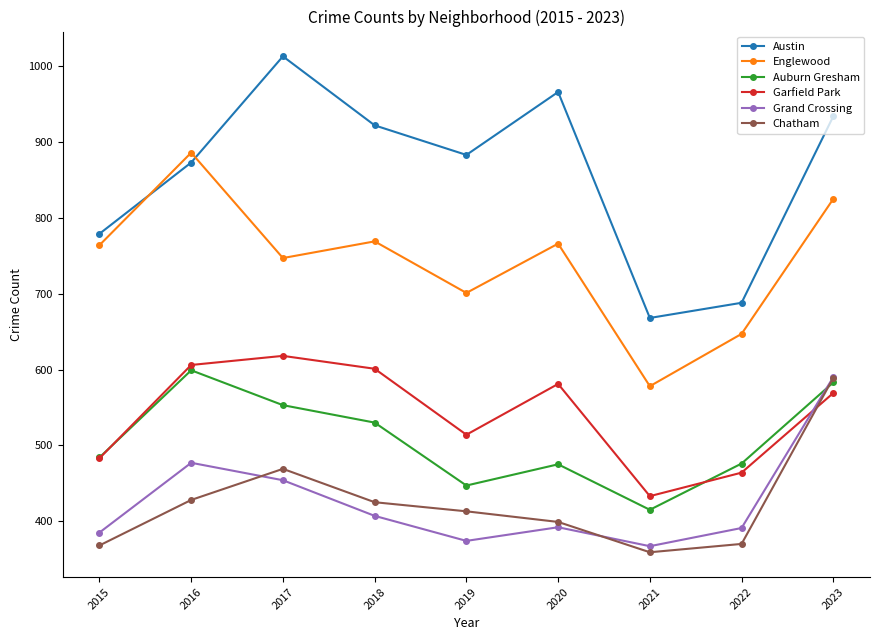

True or false: Auburn Gresham and Englewood intersect in this chart.

False